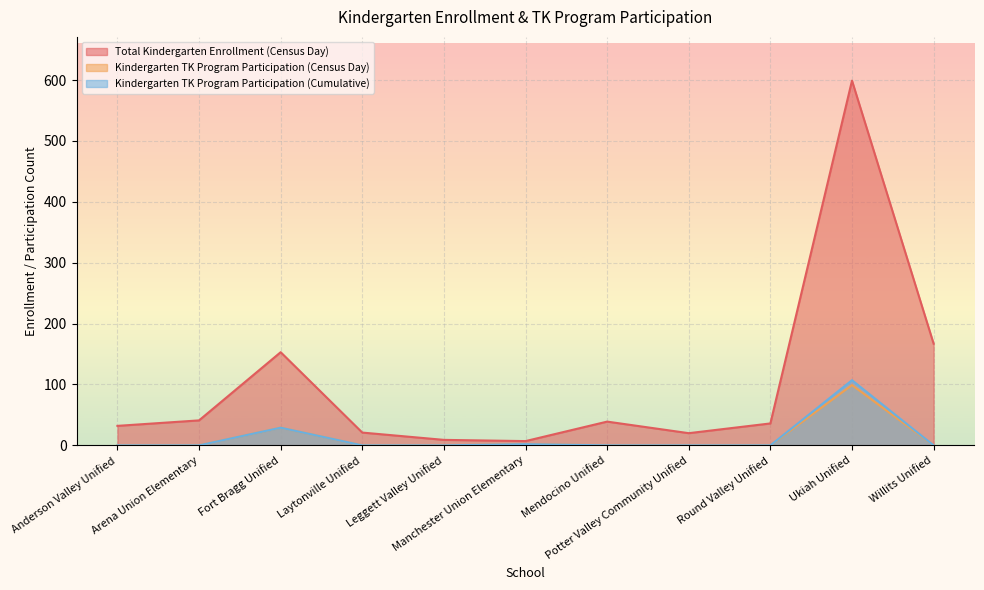

True or false: Kindergarten TK Program Participation (Cumulative) has more than 0 points higher than both neighbors.

True